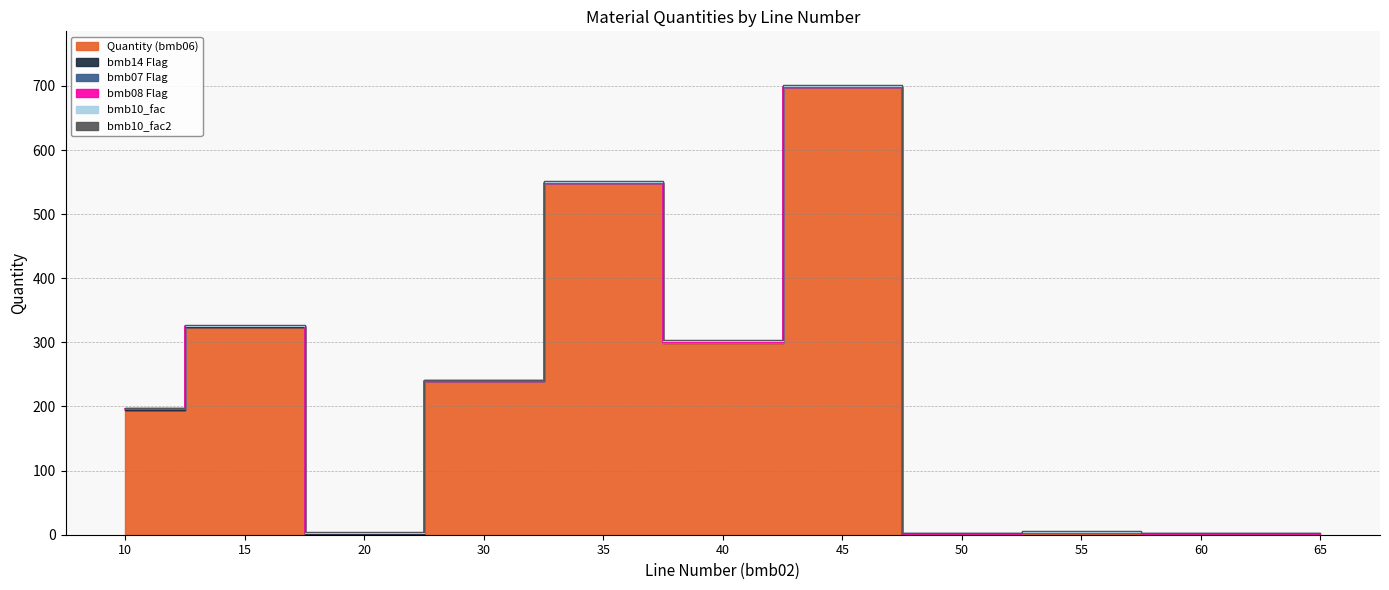

Where do bmb06 and bmb14 first cross each other?

15 and 20